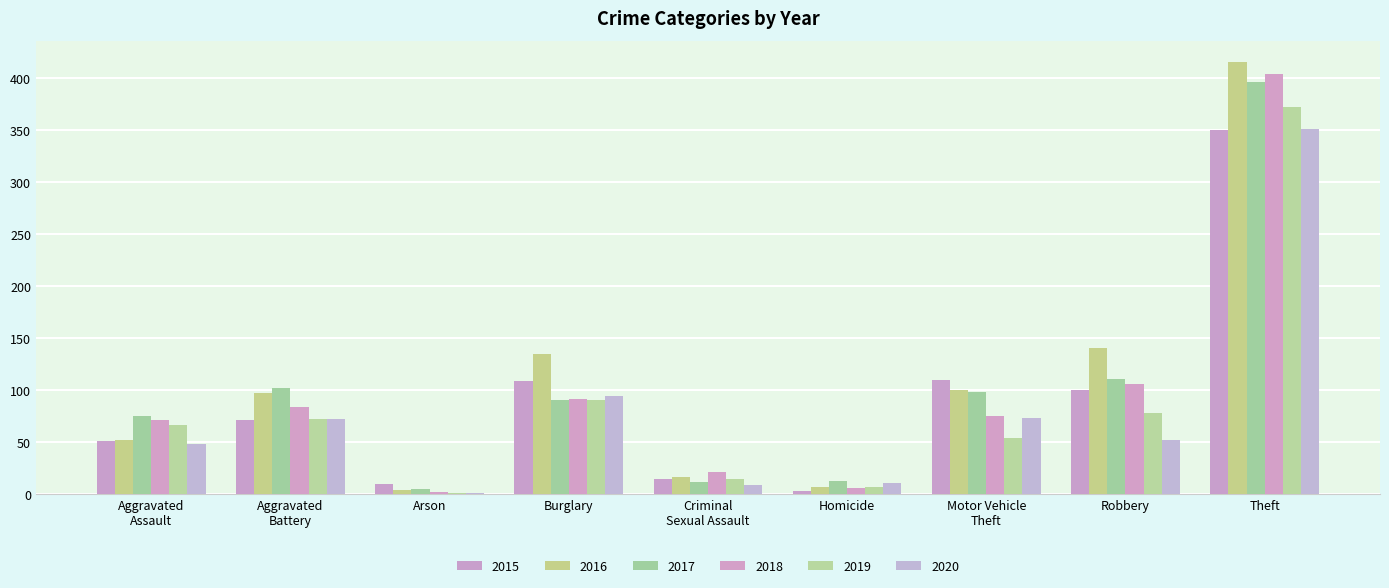

At which category does the chart reach its peak across all series?

Theft